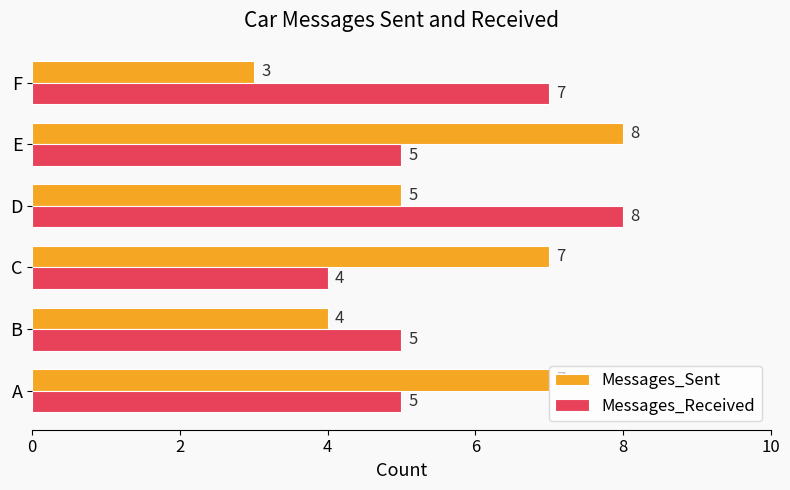

How many categories are shown in the chart?

6